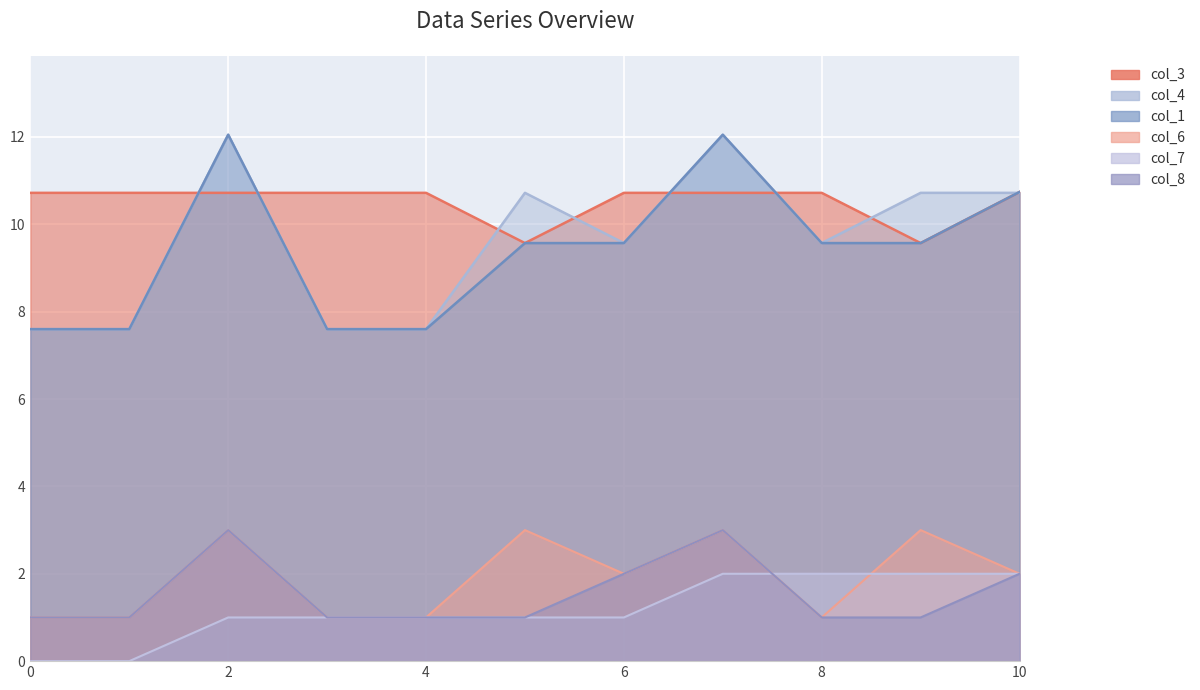

What is the lowest value of the col_1 series?

7.6